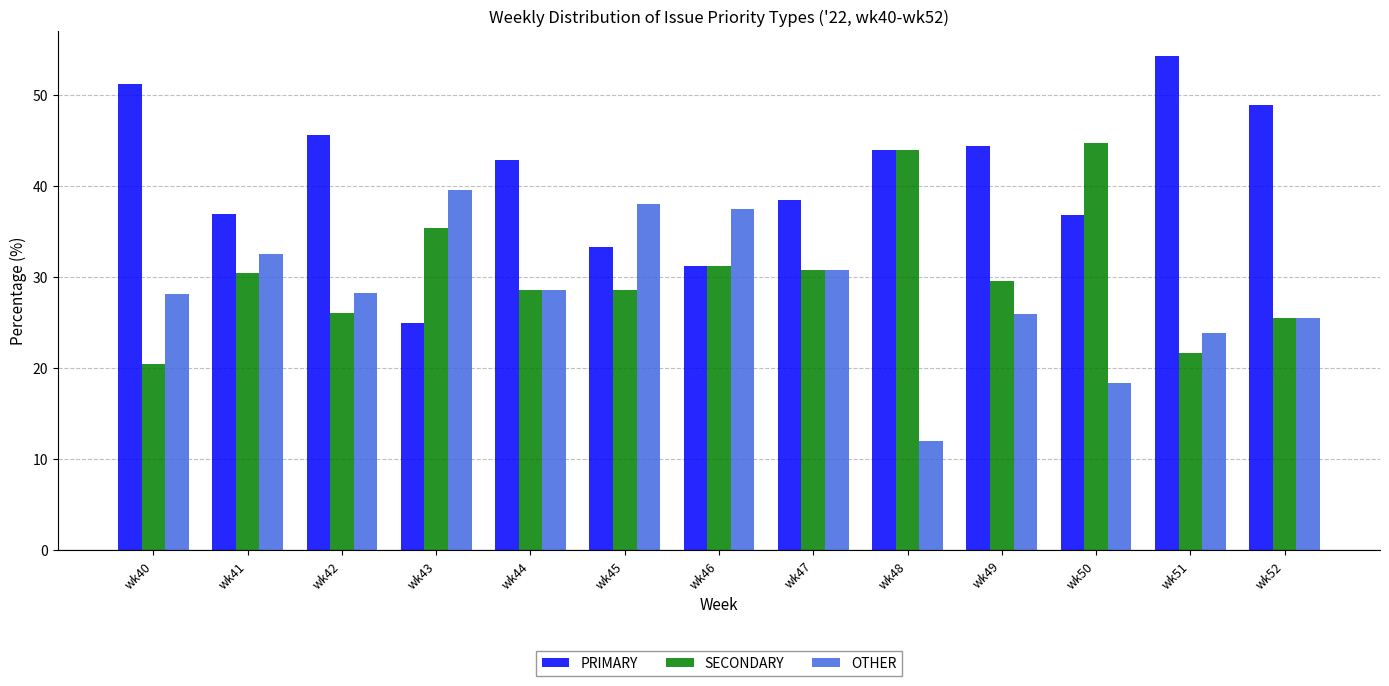

What is the maximum value shown in the chart?

54.3